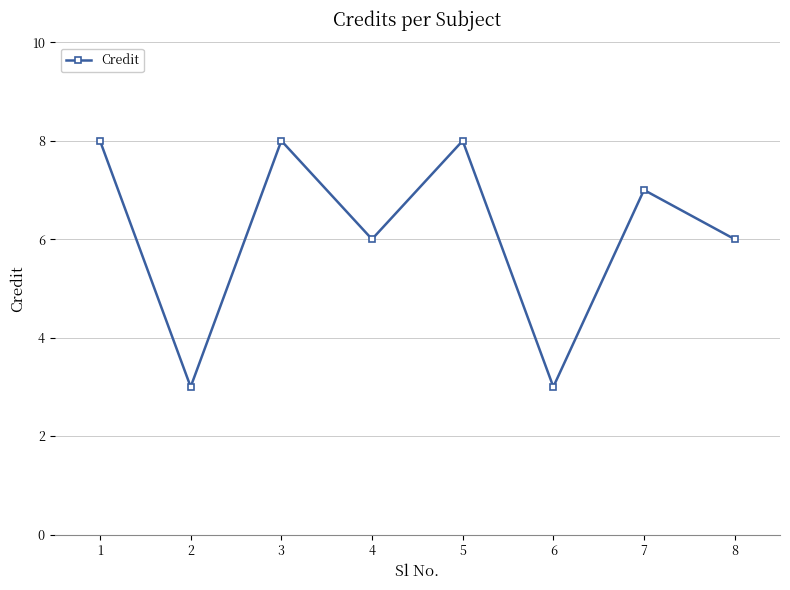

How many data points does each series have?

8